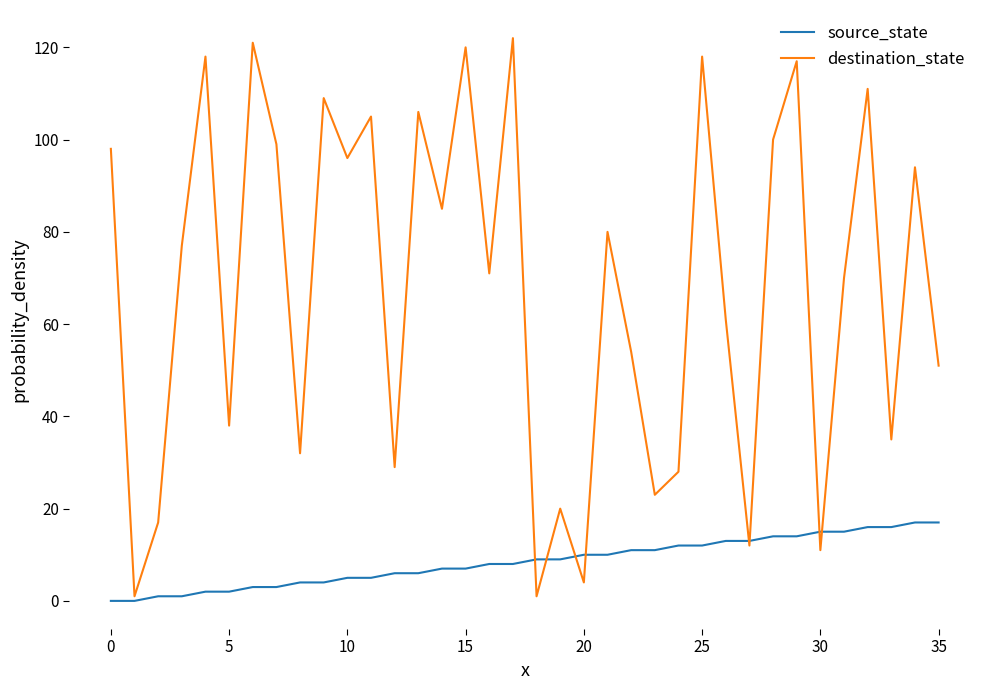

List the series in order of their peak value, lowest first.

source_state, destination_state